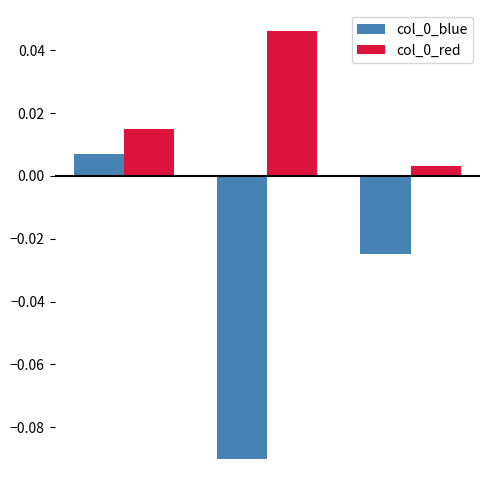

At how many categories does at least one series exceed 0?

3